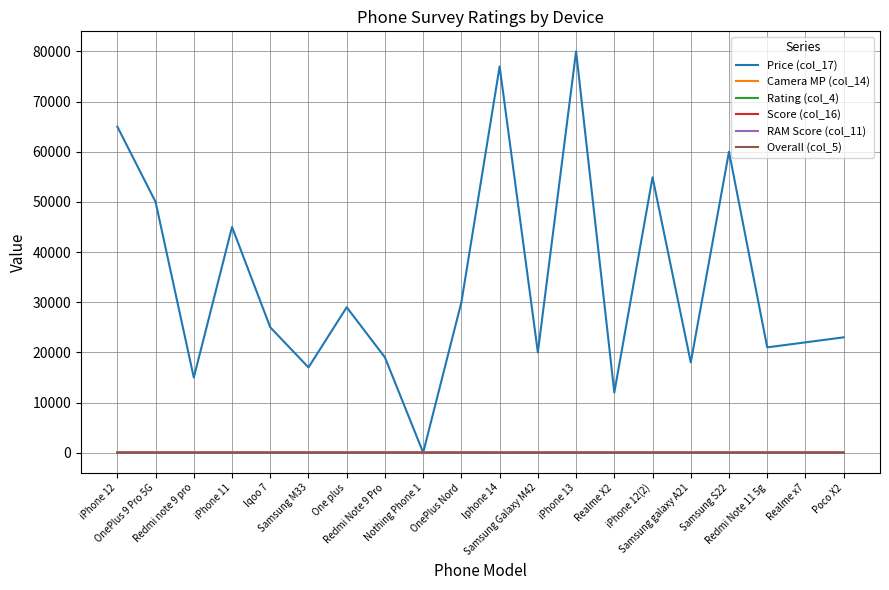

Is the value of Score (col_16) at iPhone 13 greater than the value of Price (col_17) at iPhone 11?

No